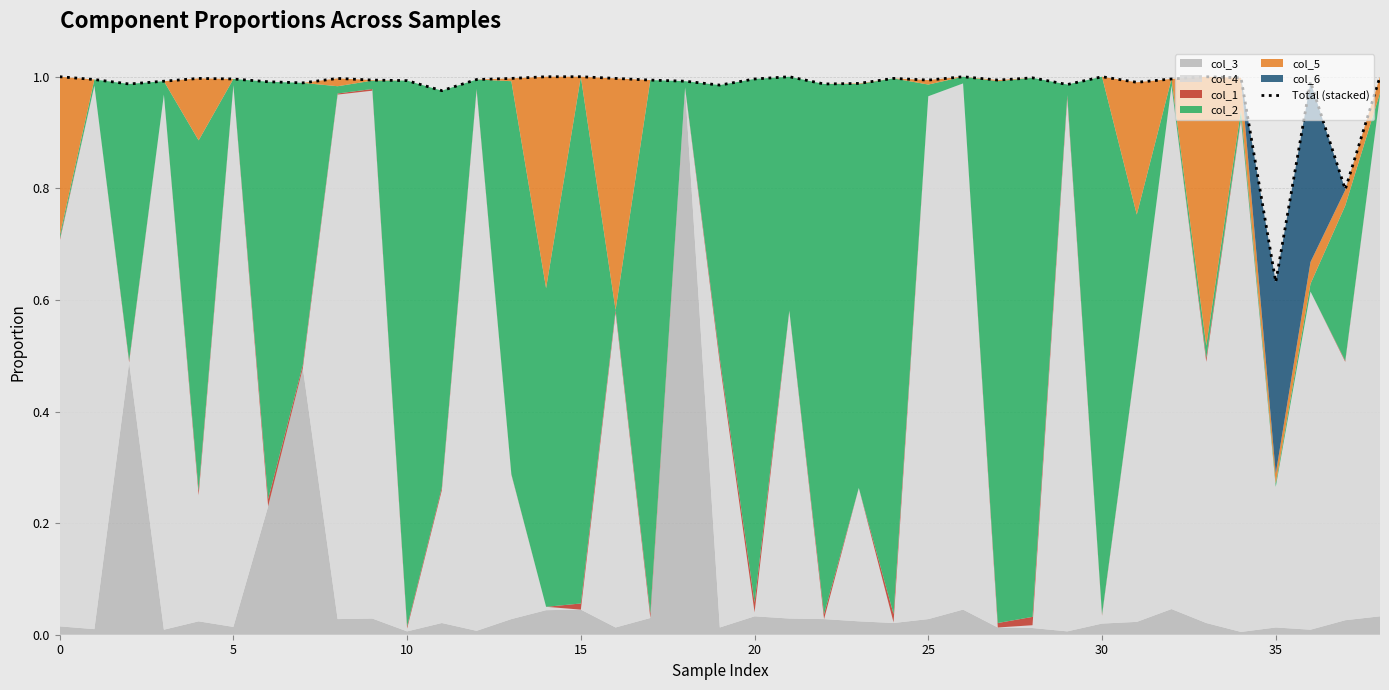

What is the minimum value shown in the chart?

0.6